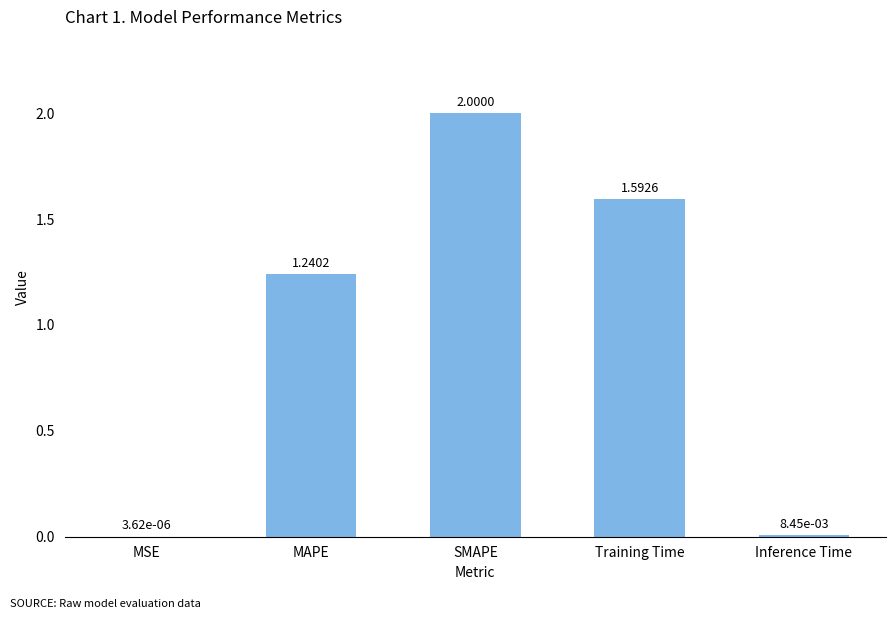

Count the number of values greater than 1.

3